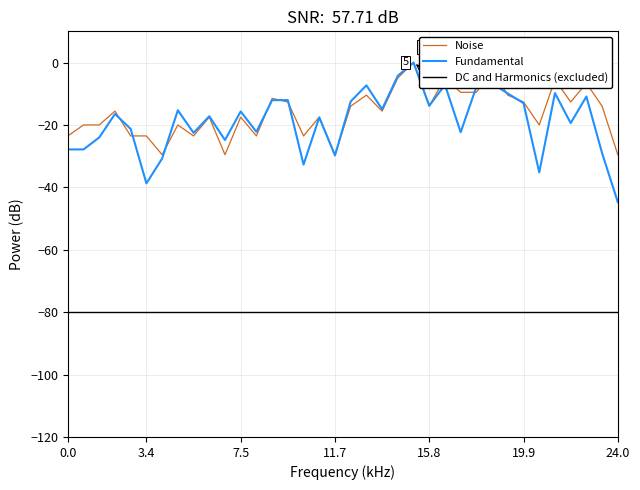

How many negative values does the Noise series have?

35